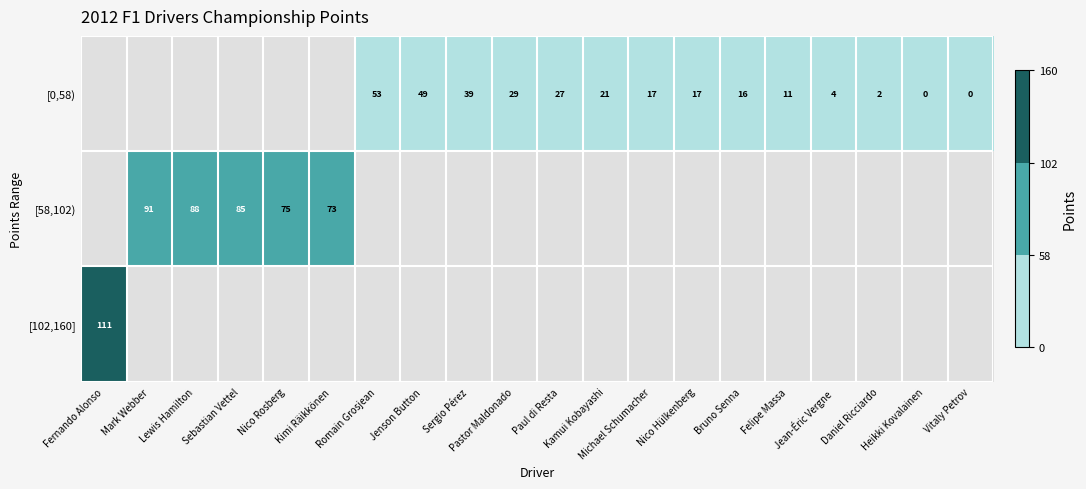

Between Nico Rosberg and Mark Webber, which is larger?

Mark Webber